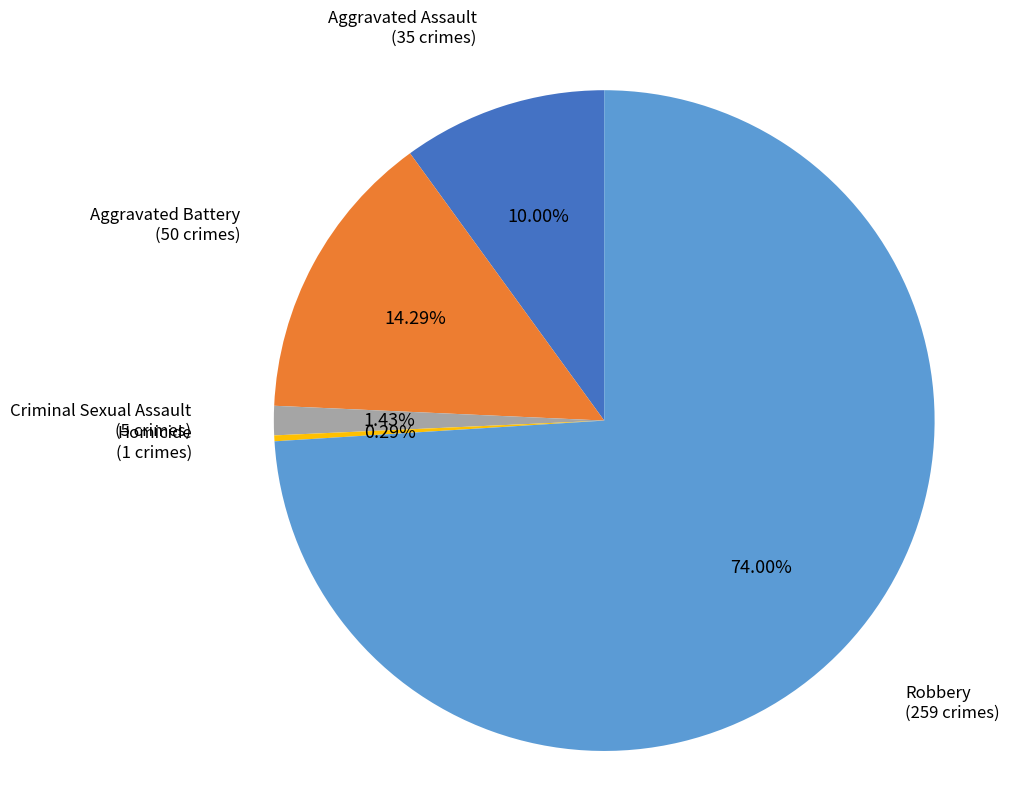

True or false: Aggravated Battery accounts for 14% of the total.

True